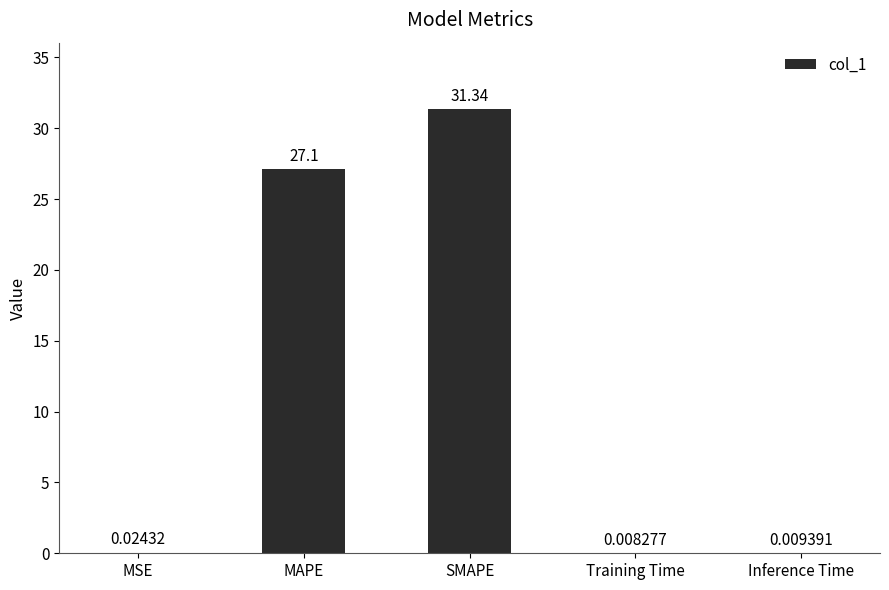

Does the chart contain stacked bars?

No